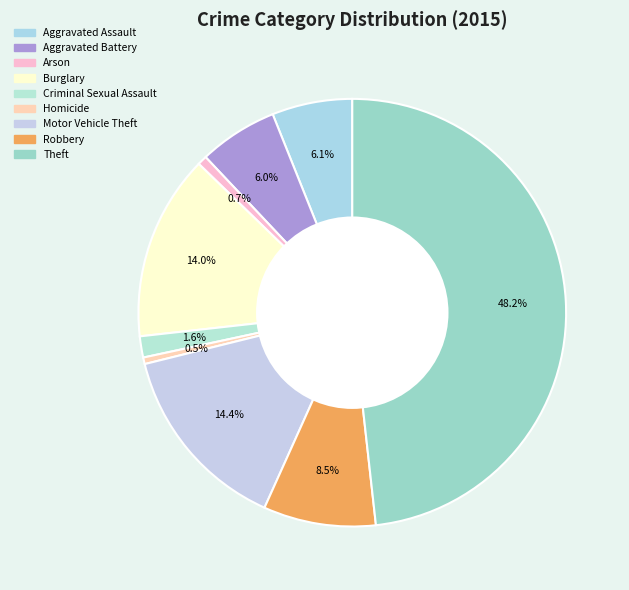

Which has a higher value, Arson or Robbery?

Robbery